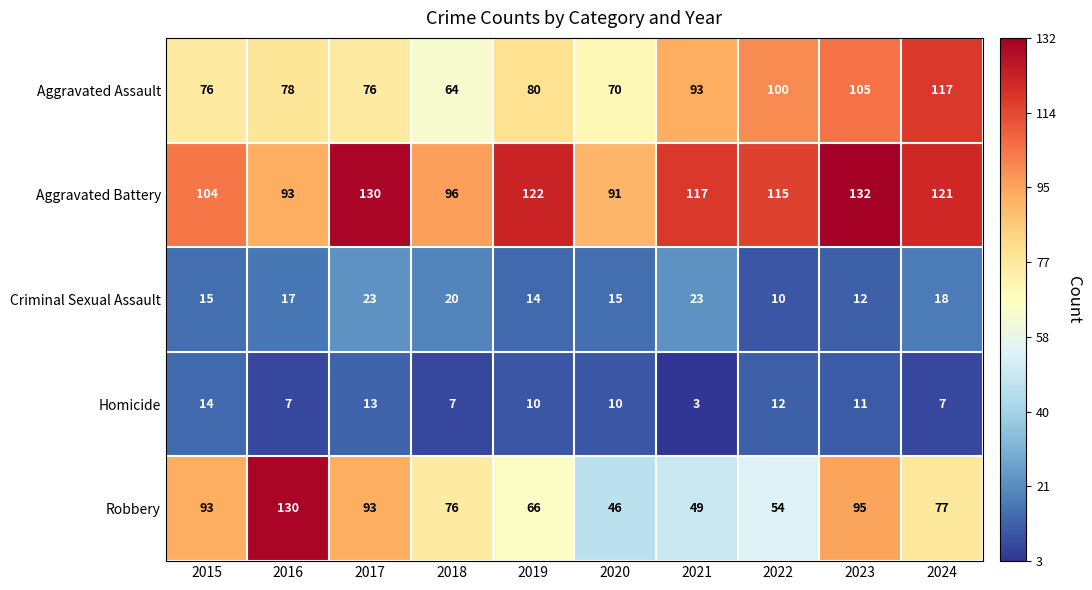

What is the sum of the Criminal Sexual Assault values at 2020 and 2017?

38